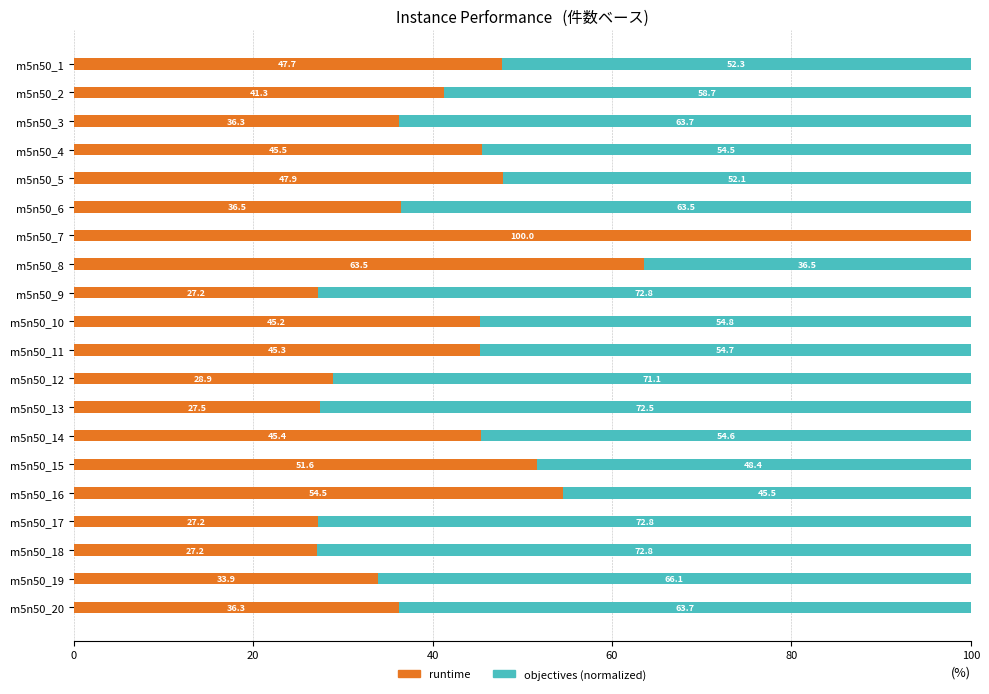

What is the sum of all runtime values?

868.9